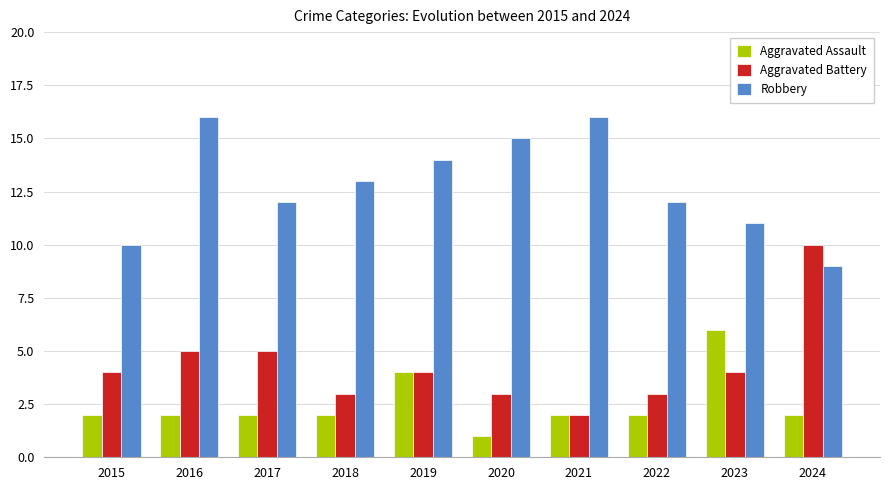

Is the value of Aggravated Battery at 2020 greater than the value of Aggravated Assault at 2017?

Yes